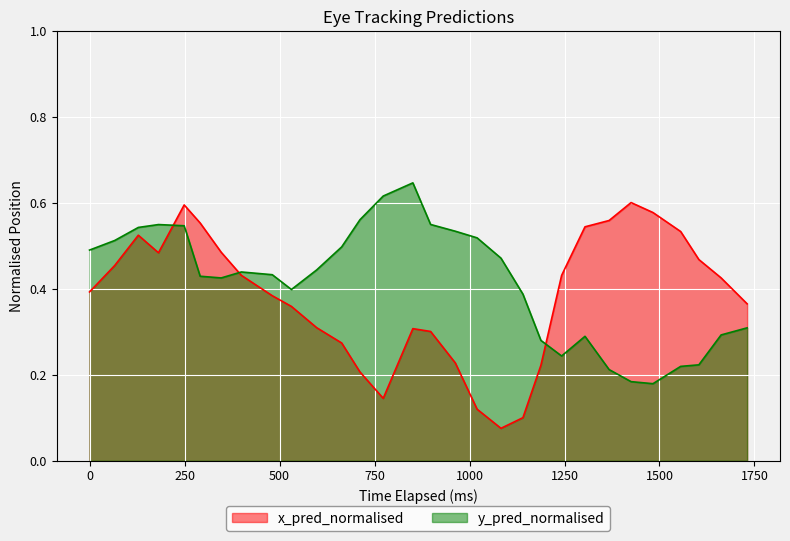

Rank the series by their maximum value, from lowest to highest.

x_pred_normalised, y_pred_normalised